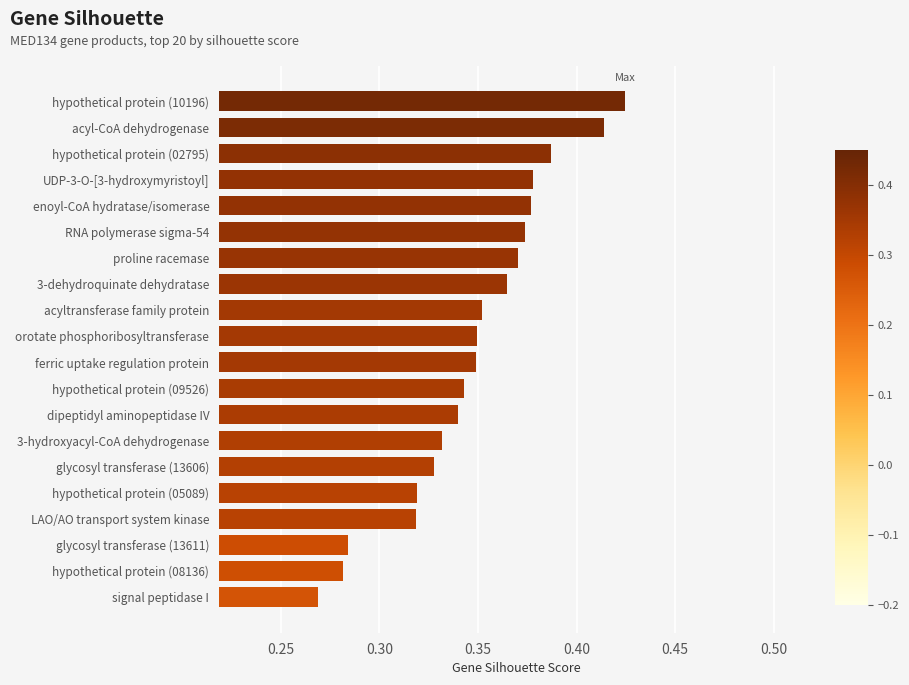

What is the label of the 11th bar from the top?

ferric uptake regulation protein